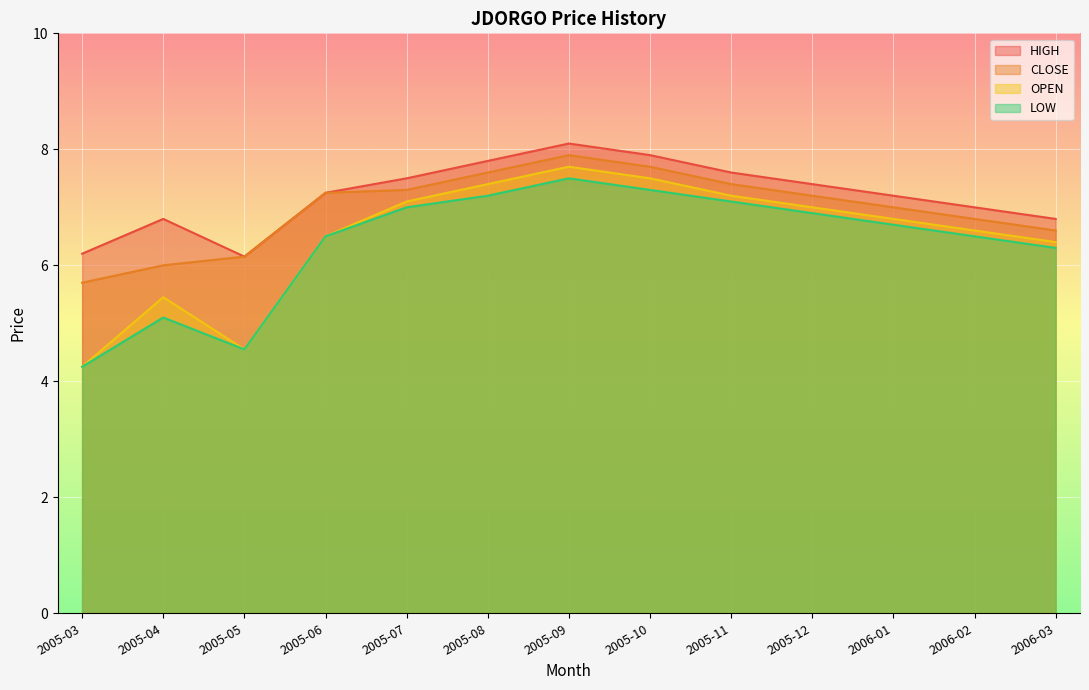

How many data points in CLOSE are less than 7?

5